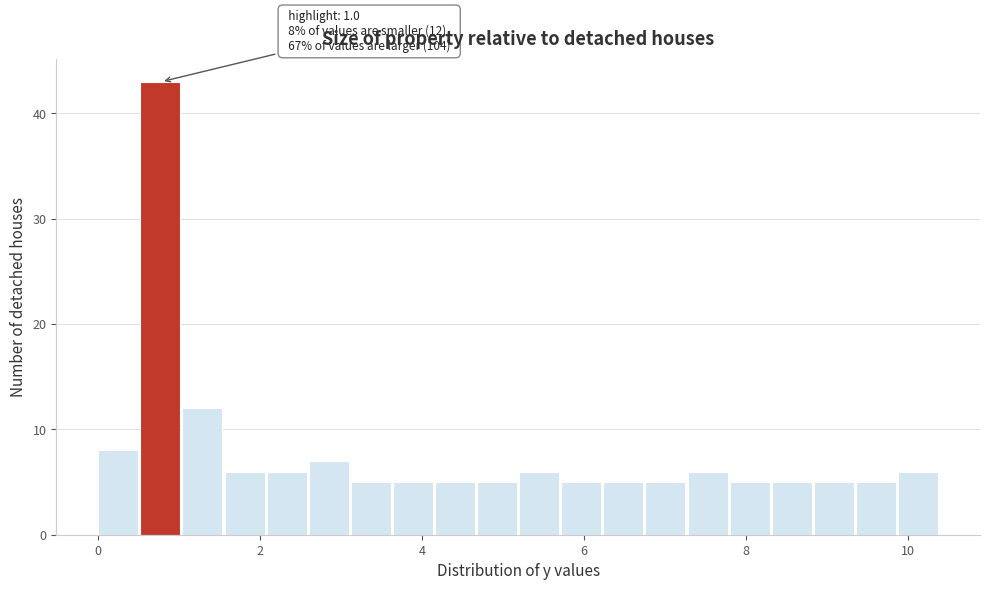

Around what value on the x-axis is the tallest bar? Give the approximate position of its centre, as read against the axis.

0.8